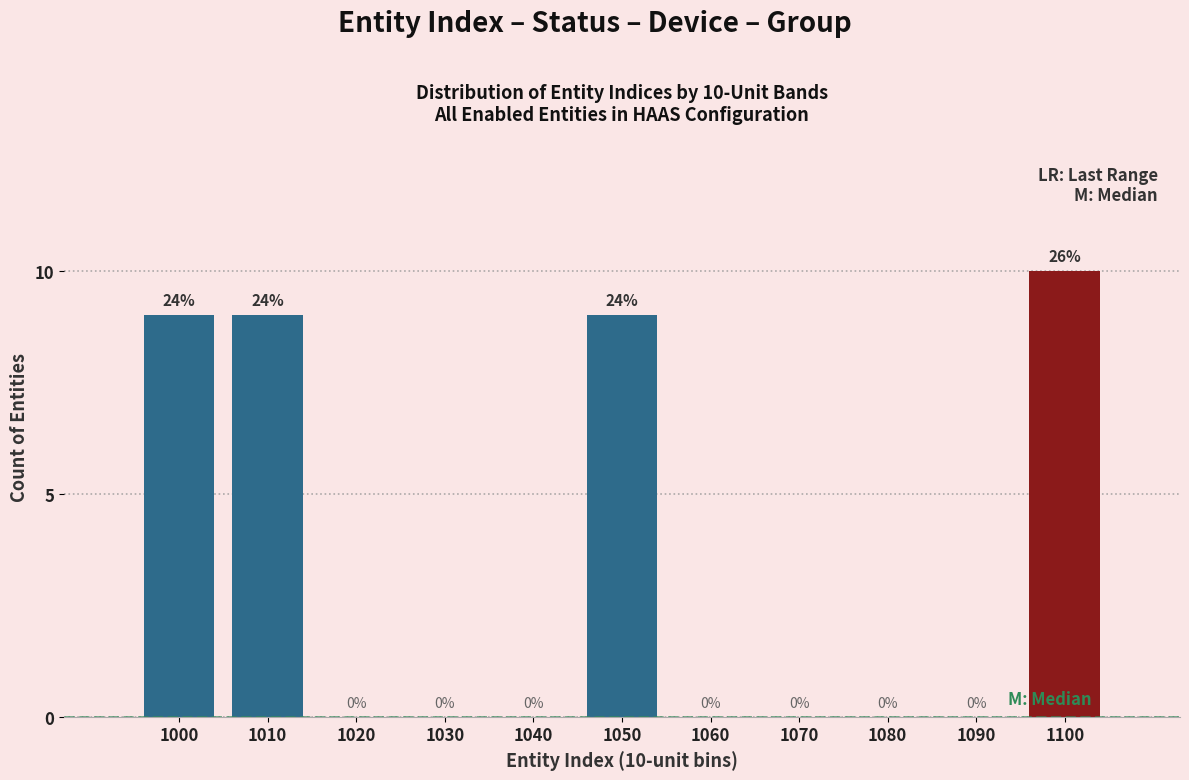

Reading left to right, extract all data points from this chart.

1000=9	1010=9	1020=0	1030=0	1040=0	1050=9	1060=0	1070=0	1080=0	1090=0	1100=10